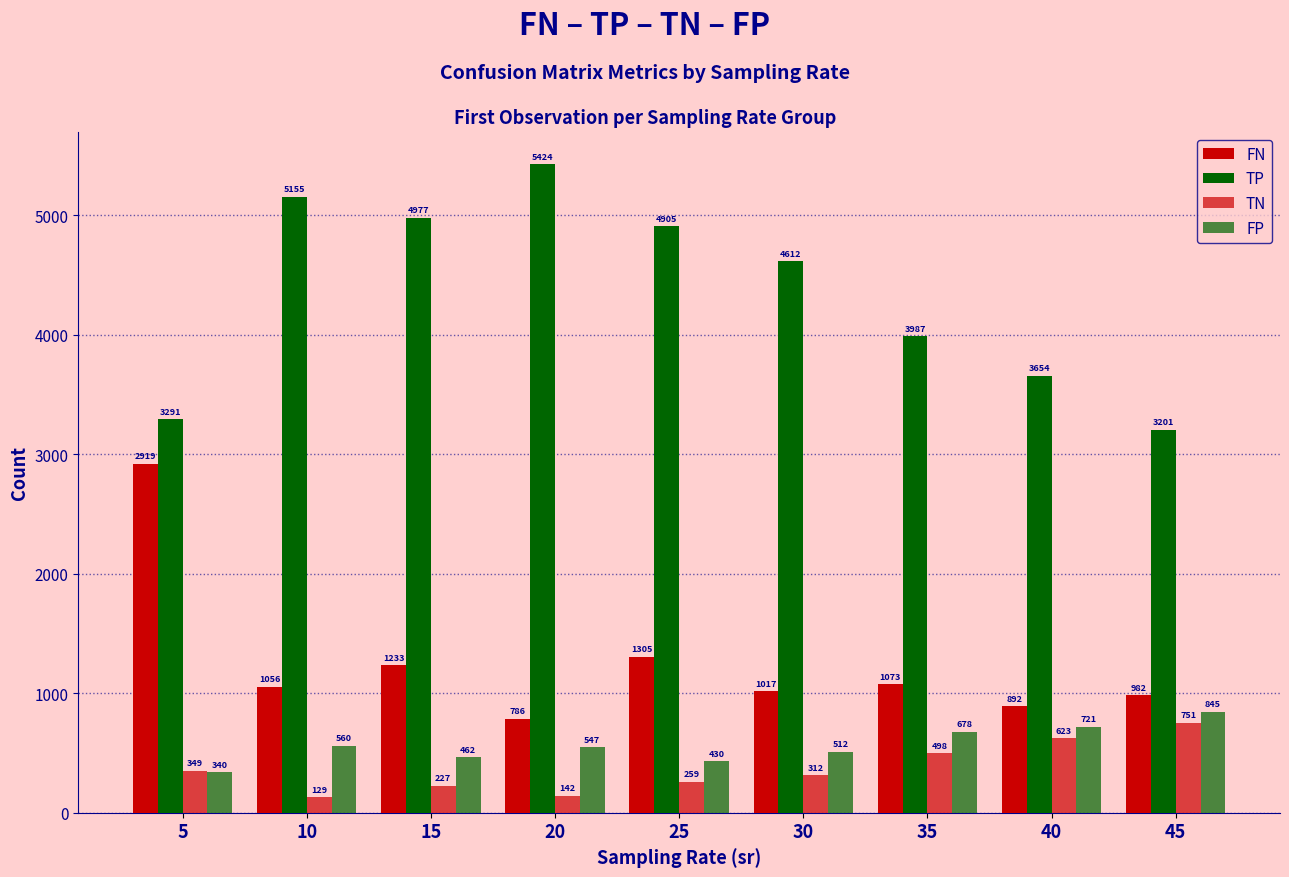

Which series has the largest total across all categories?

TP